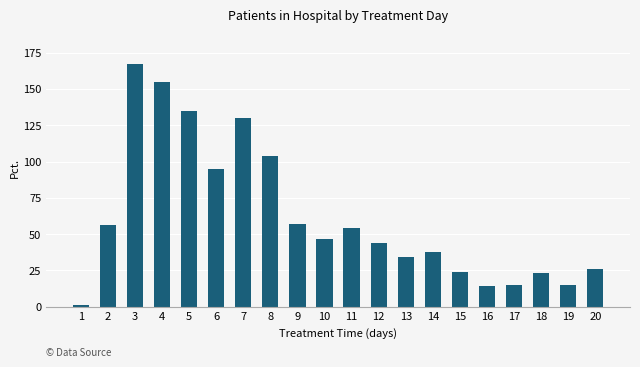

How many data points are less than 47?

10